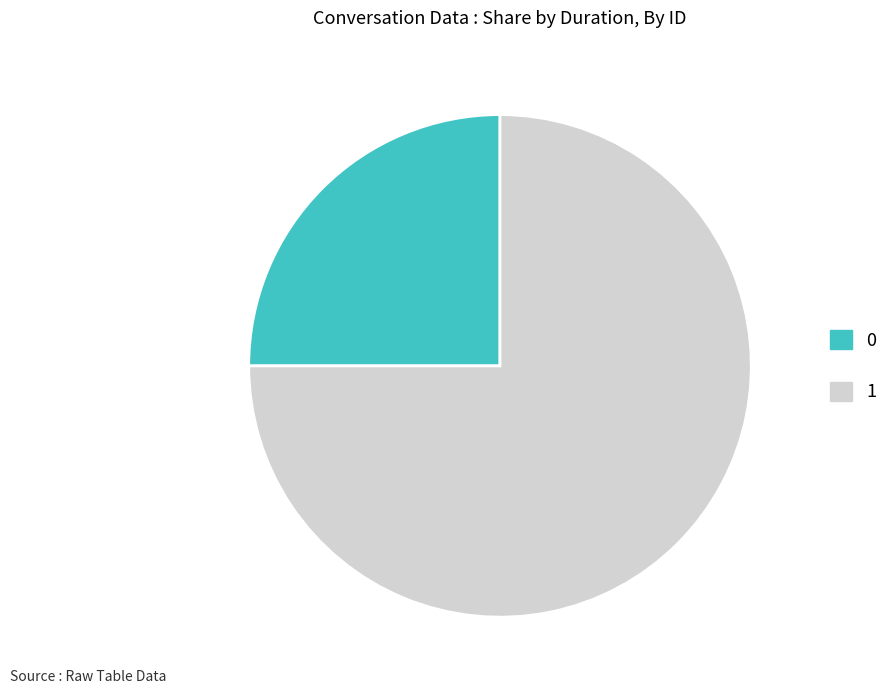

Is it true that 1 is 85% of the pie?

False